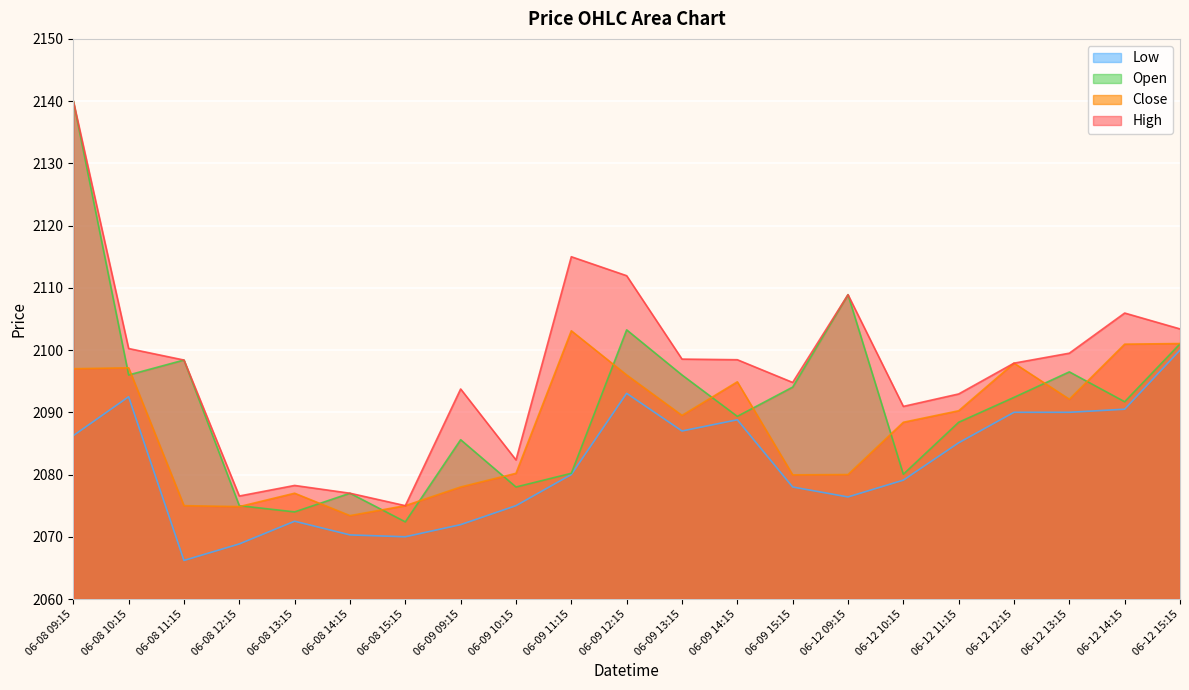

At which label does Close reach its peak?

06-09 11:15